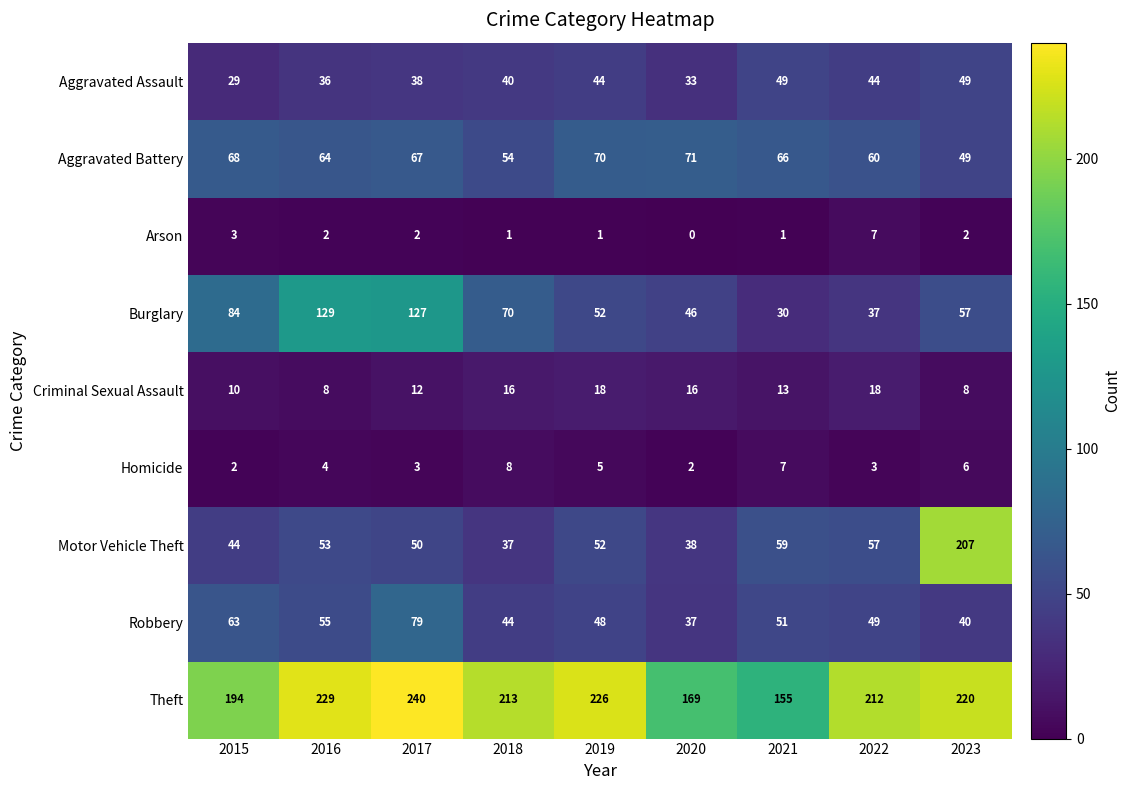

What is the difference between the second highest and minimum values in the Theft series?

74